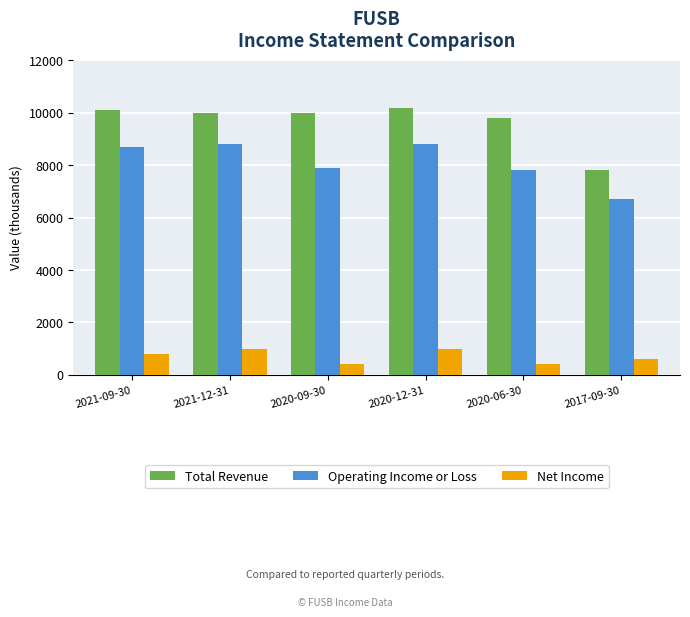

Between 2021-12-31 and 2017-09-30, which series saw the biggest shift?

Total Revenue